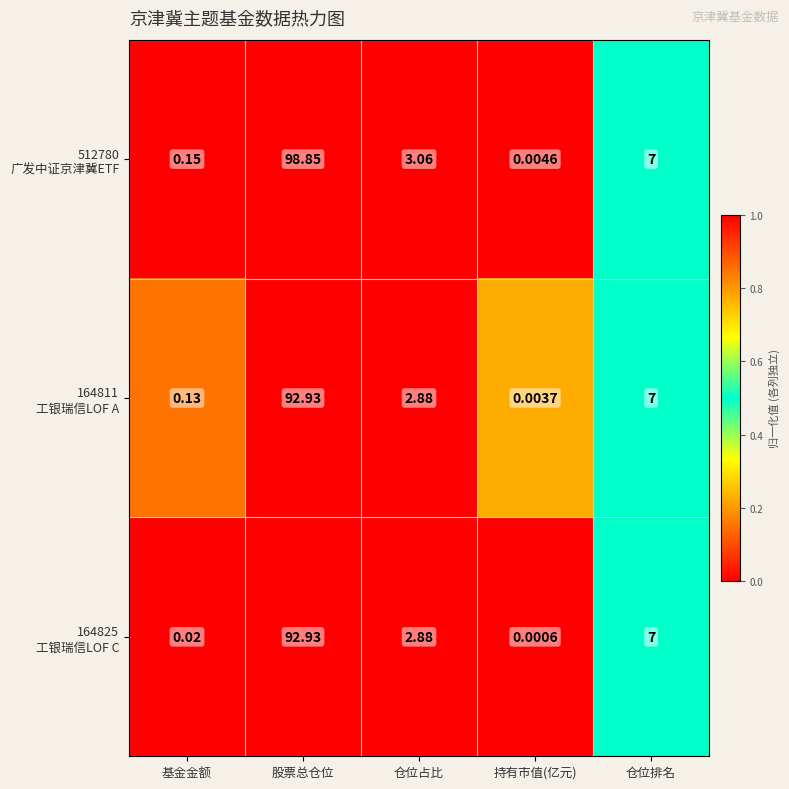

At which category does the chart reach its minimum across all series?

持有市值(亿元)